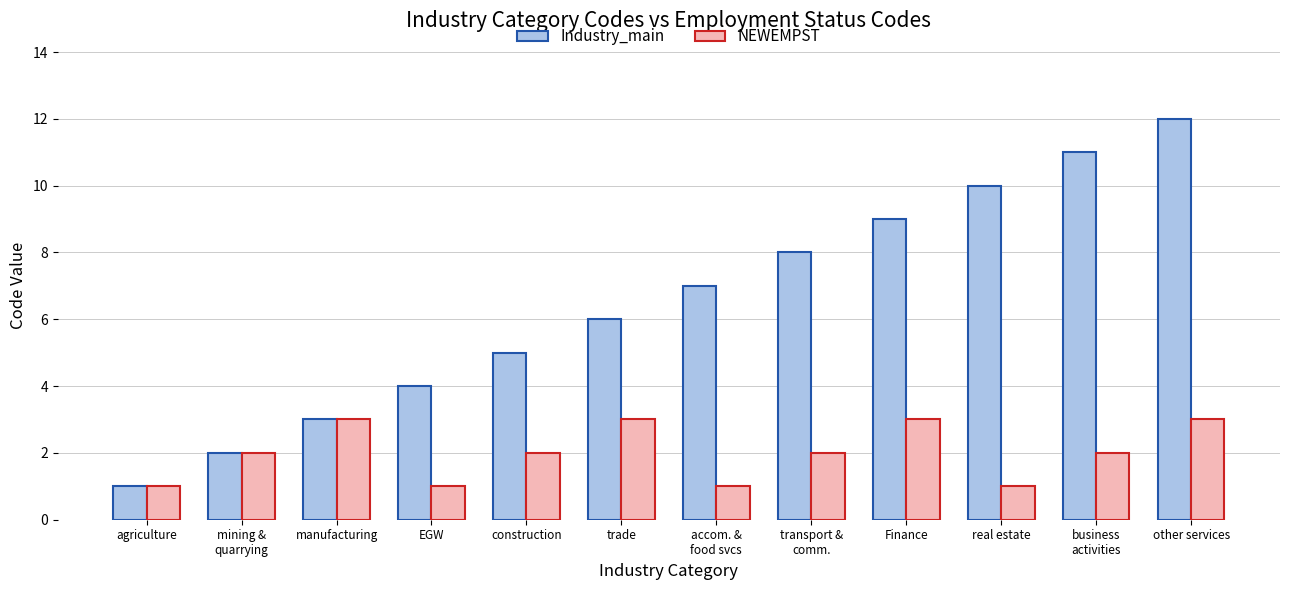

What is the minimum value shown in the chart?

1